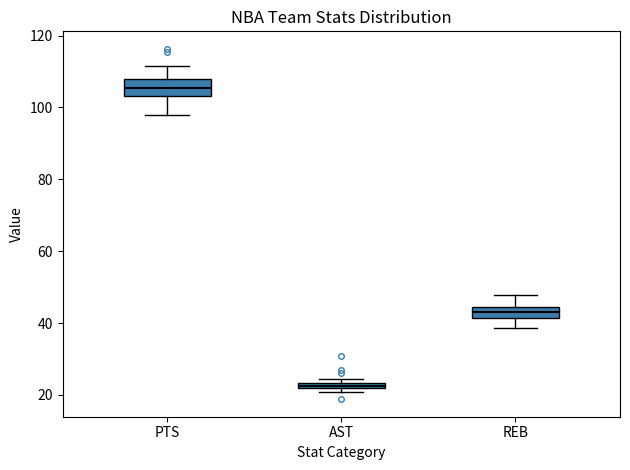

Where is the lower edge of the box for AST on the y-axis? The values are not printed on the chart, so give them approximately, as read against the axis.

22